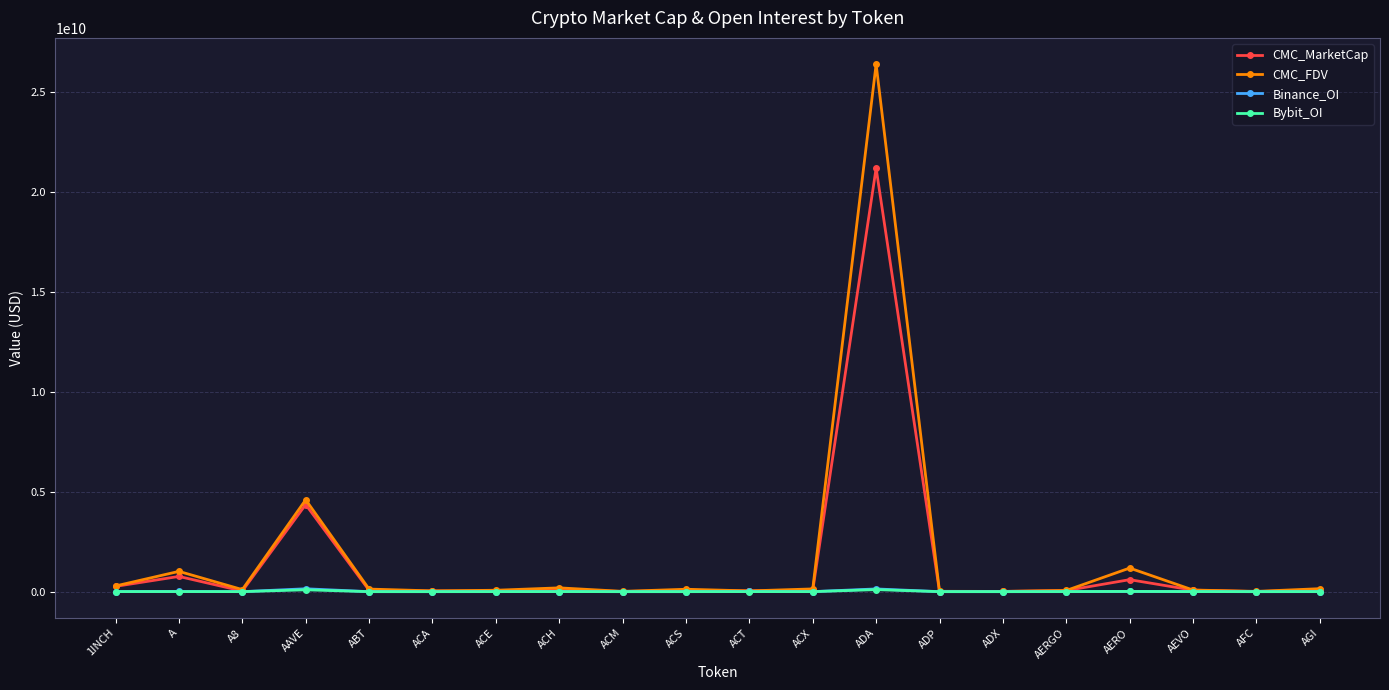

What is the sum of the CMC_FDV values at ACM and ACT?

52378488